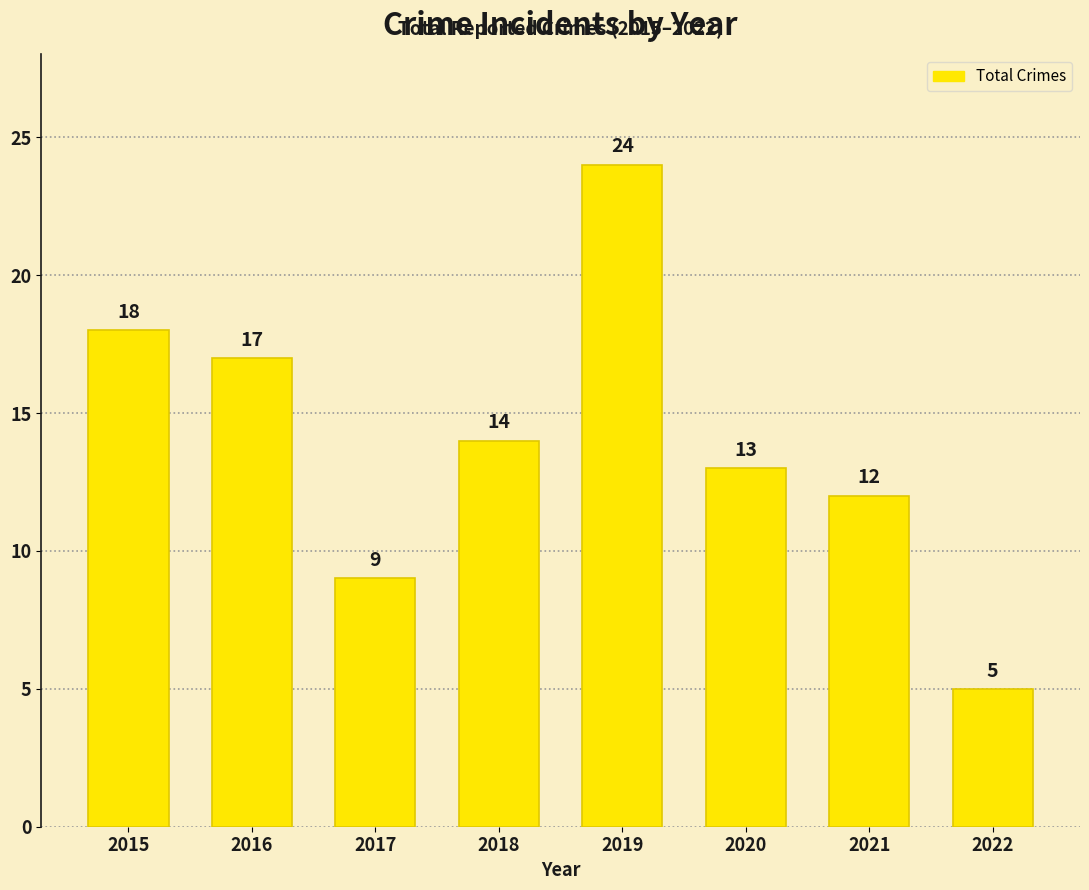

How many categories are shown in the chart?

8